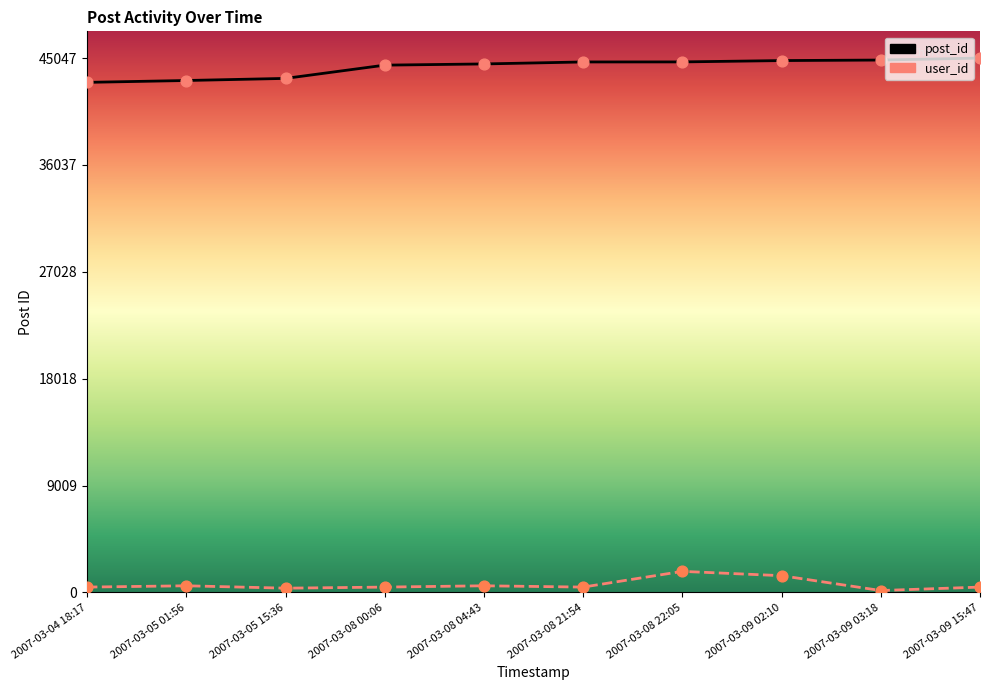

Which series has the largest total across all categories?

post_id